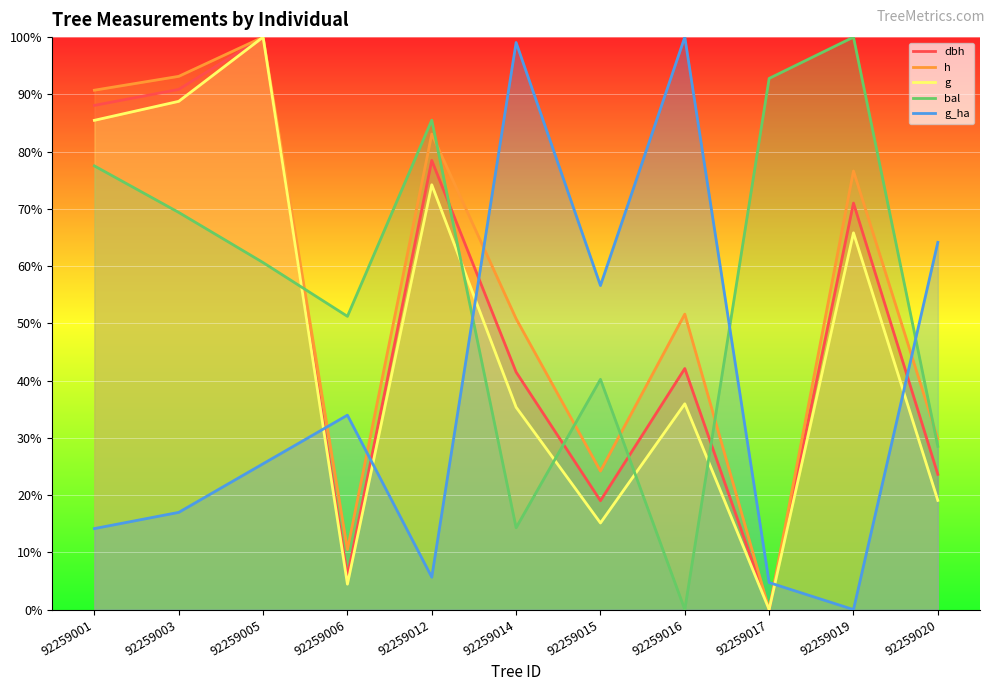

At which label is h closest to 50?

92259014